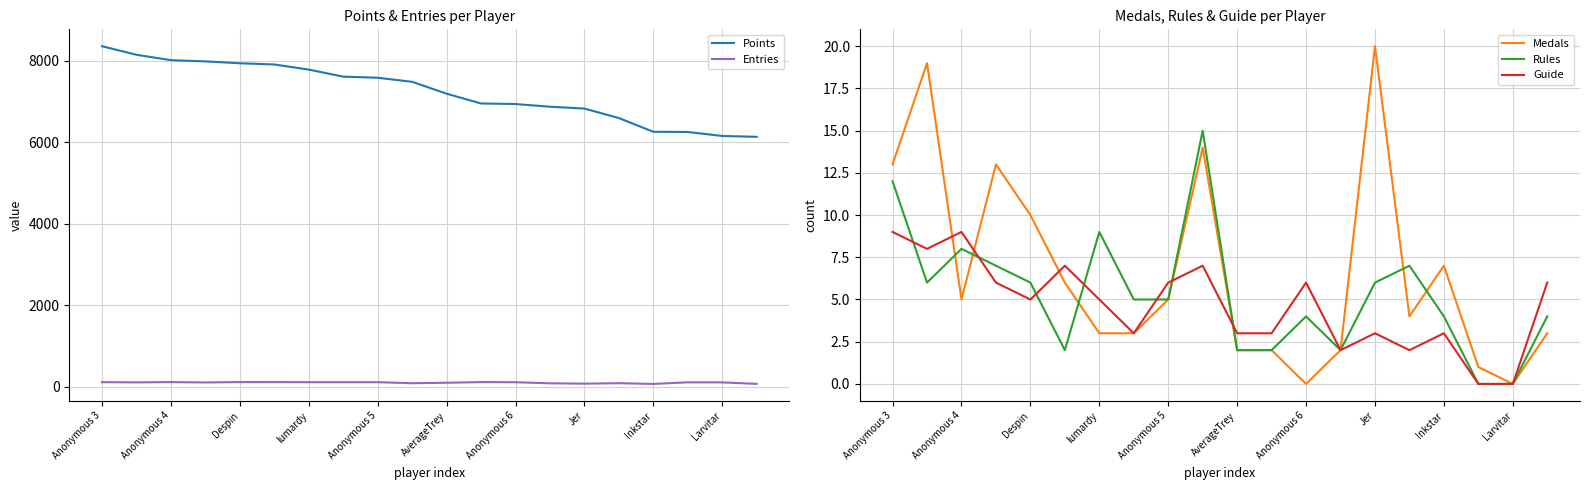

Which series has the largest total across all categories?

Points